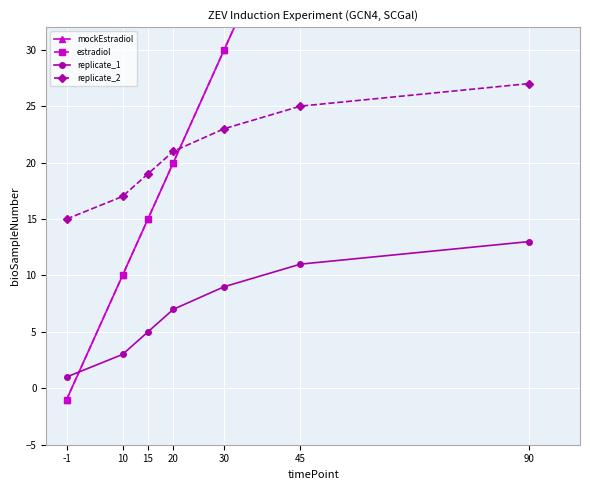

Between 90 and 15, which is larger?

90